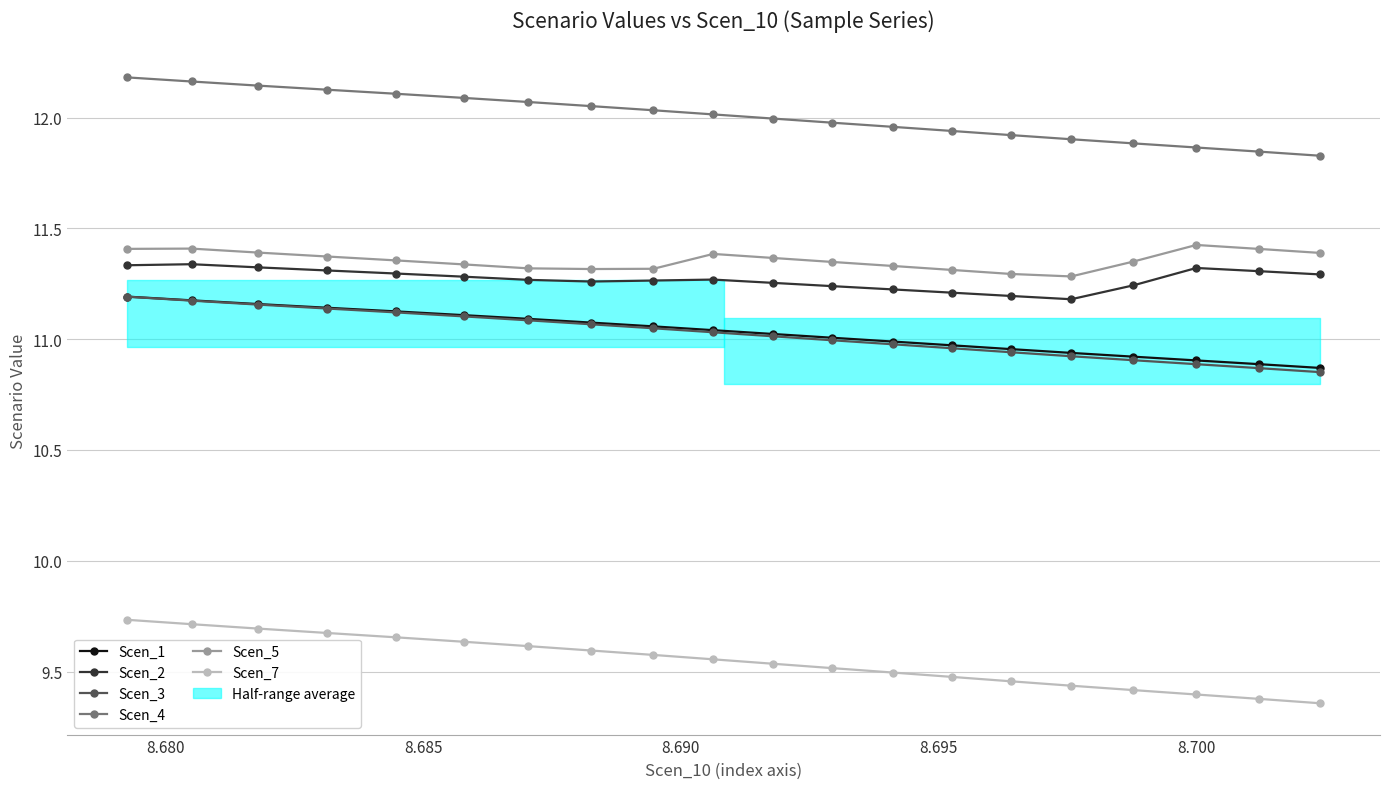

True or false: Scen_3 and Scen_1 cross at least once.

False